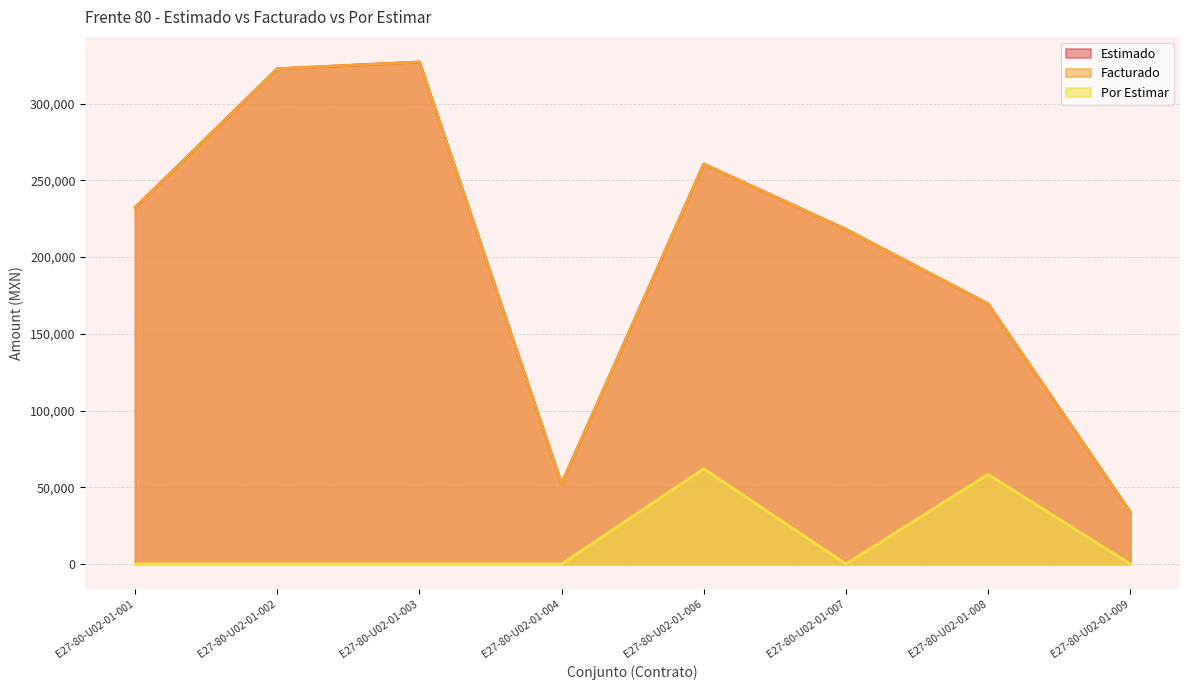

True or false: Estimado and Por Estimar cross at least once.

False